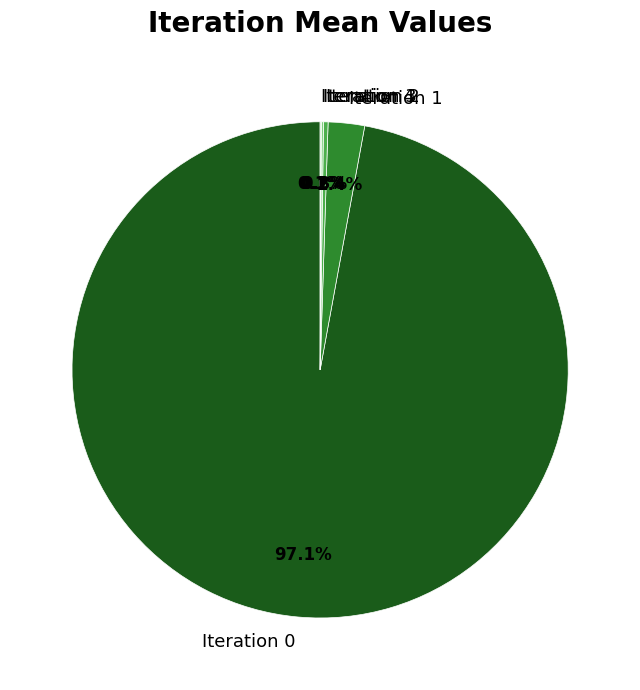

Is there any slice that represents more than half of the pie?

Yes